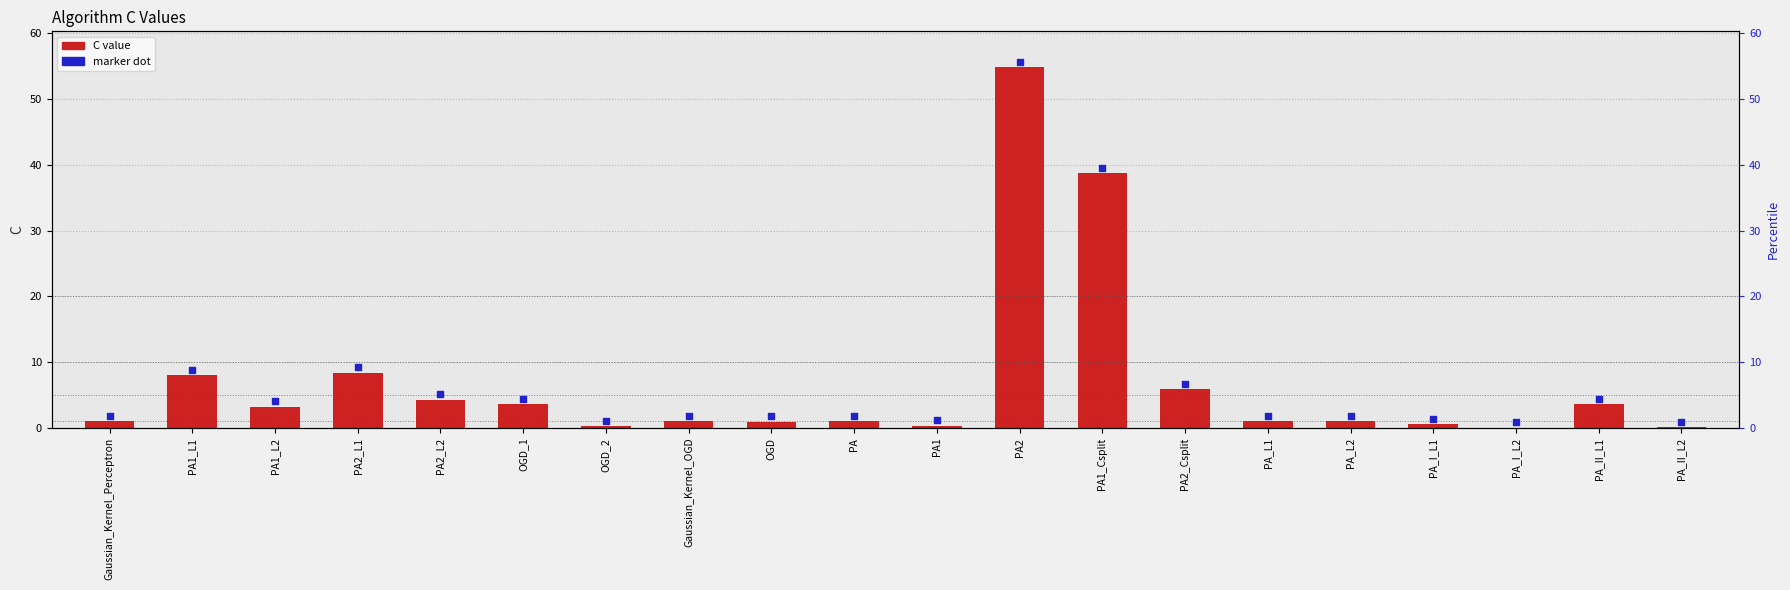

What are all the series names shown in the legend?

C value, marker